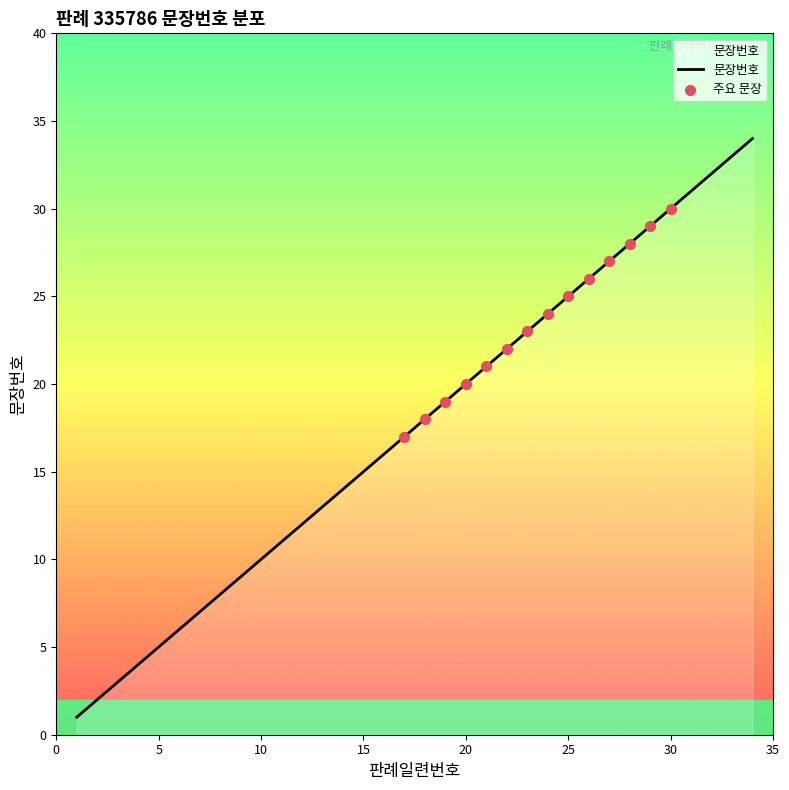

What is the maximum value shown in the chart?

34